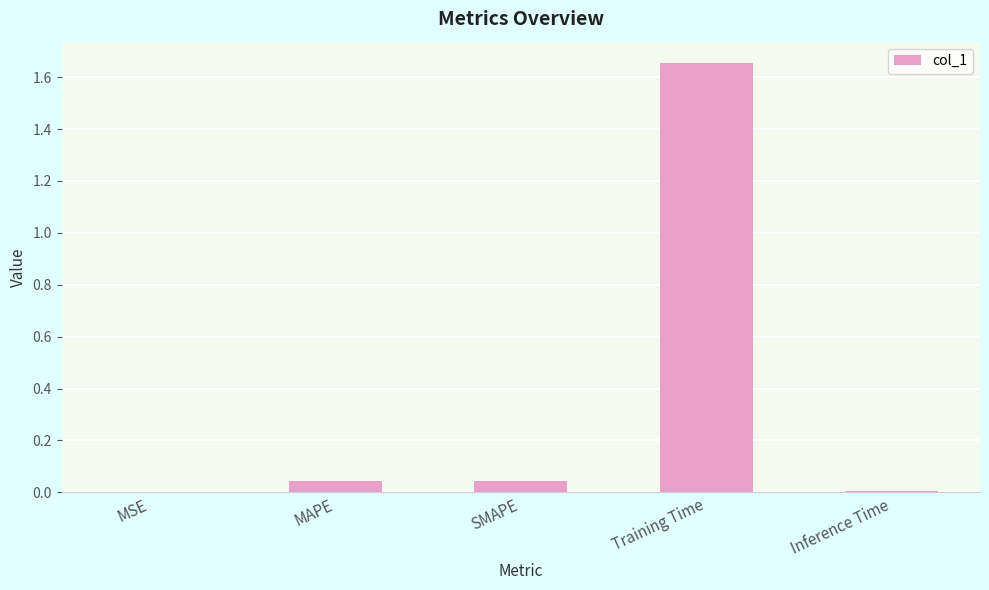

Between MSE and MAPE, which is larger?

MAPE